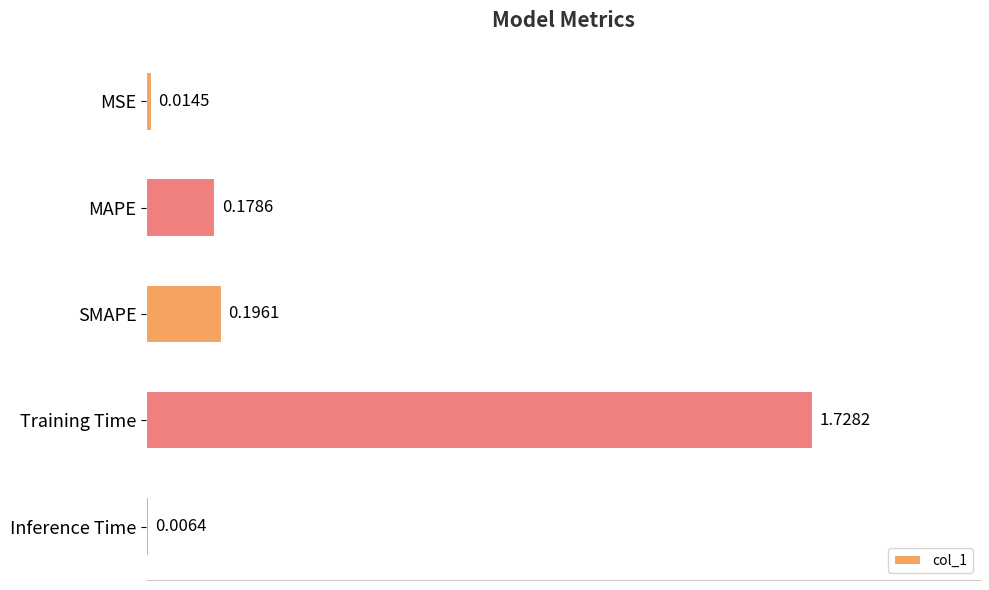

At which label is the value closest to 0?

Inference Time